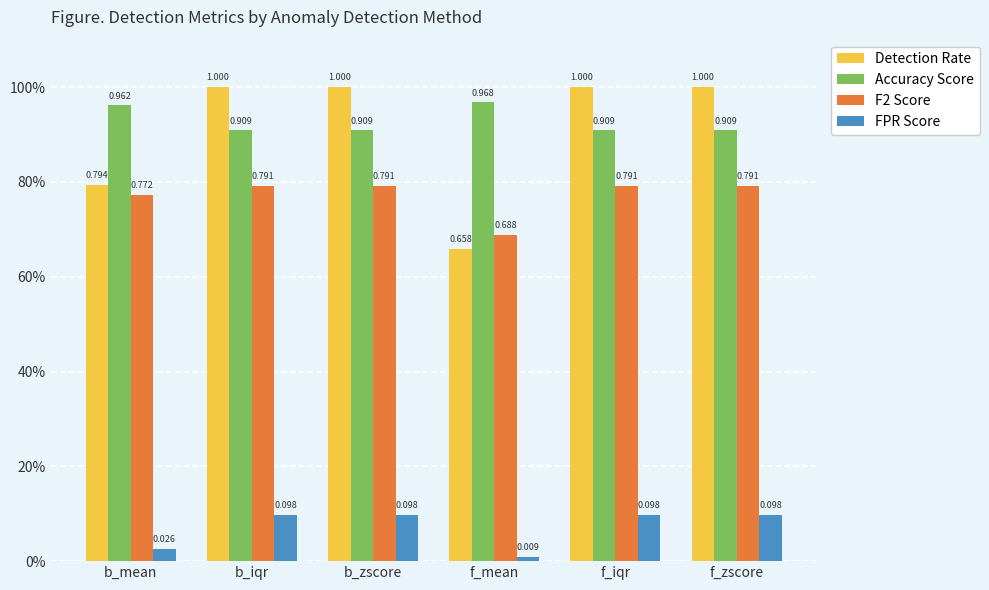

What is the difference between the FPR Score values at f_zscore and b_mean?

0.1